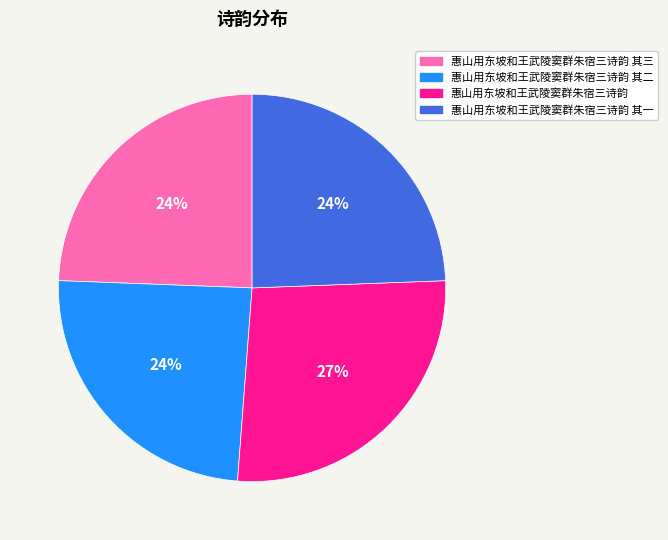

Approximately how many times larger is the value at 惠山用东坡和王武陵窦群朱宿三诗韵 其一 compared to 惠山用东坡和王武陵窦群朱宿三诗韵 其三?

1.0